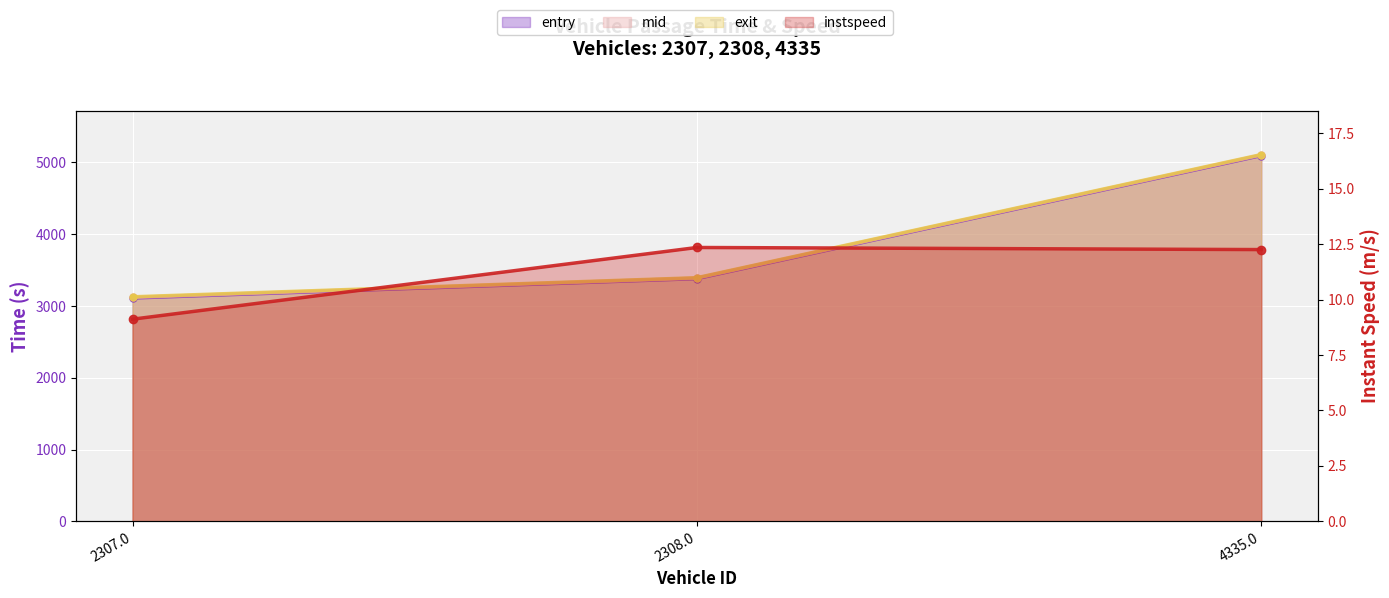

Reading right to left, extract all data points from this chart.

12.3	12.4	9.1